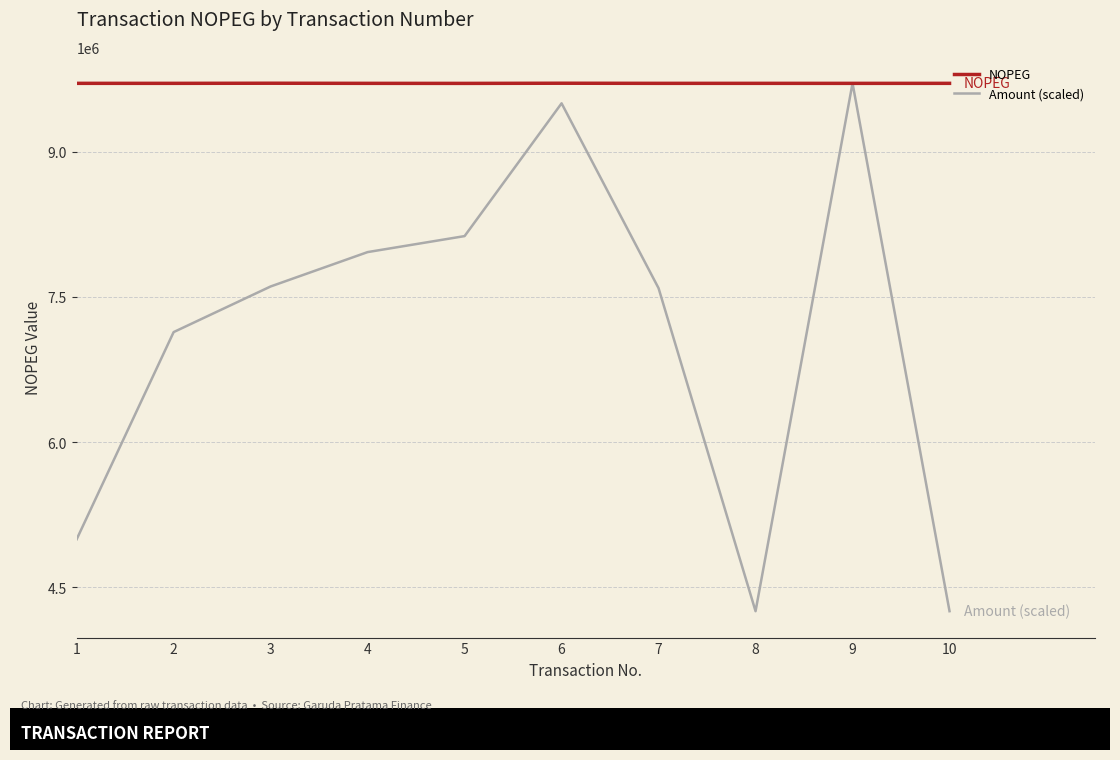

Which series changed the most between 4 and 9?

Amount (scaled)